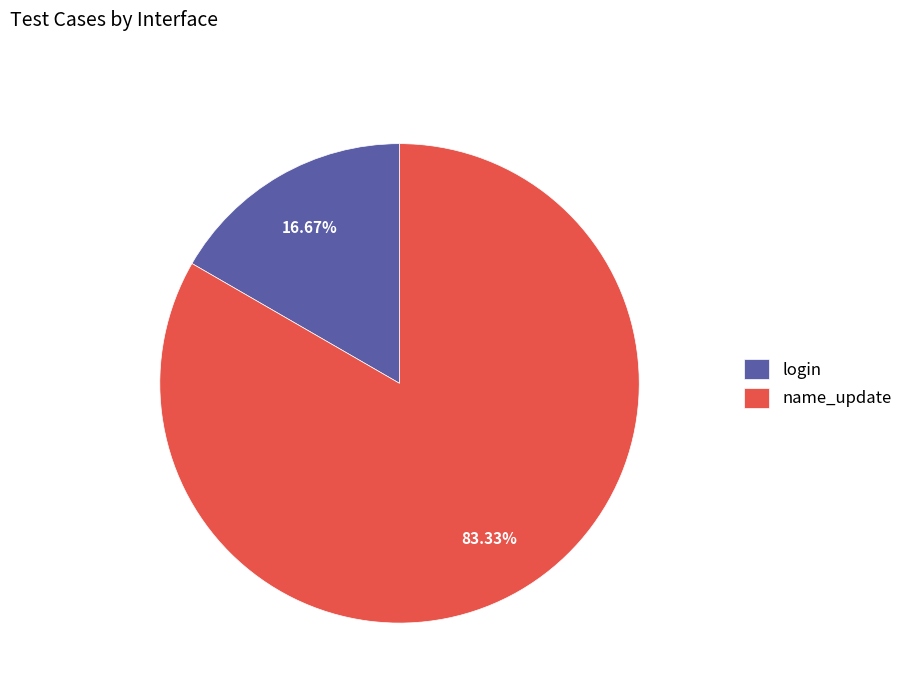

Is there a majority slice in this chart?

Yes